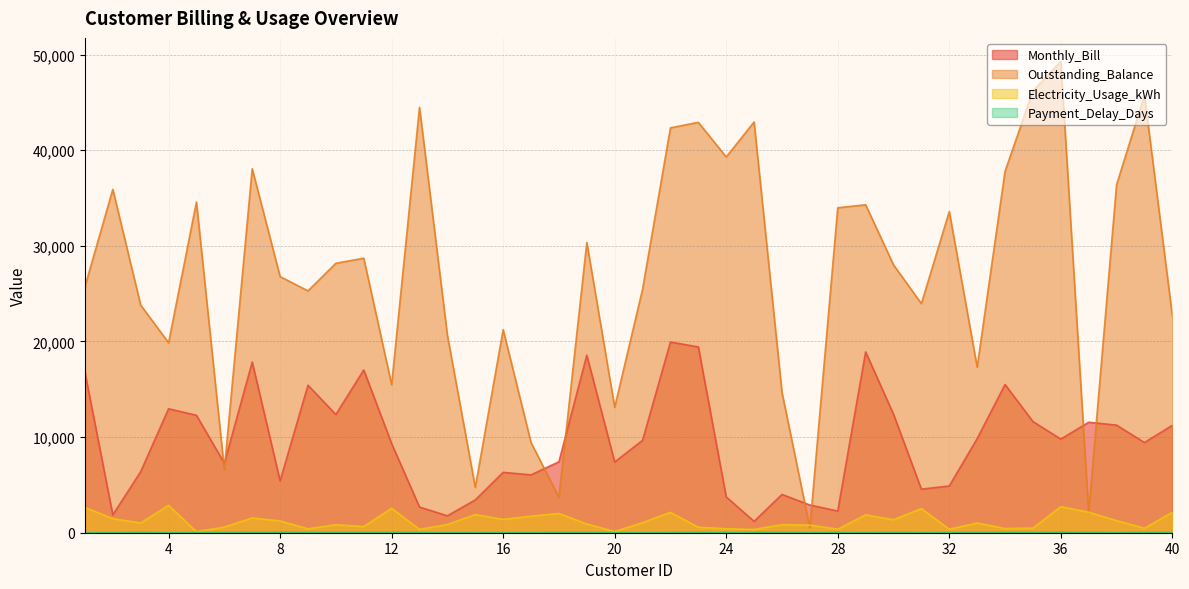

Which has a higher value, 12 or 20?

12